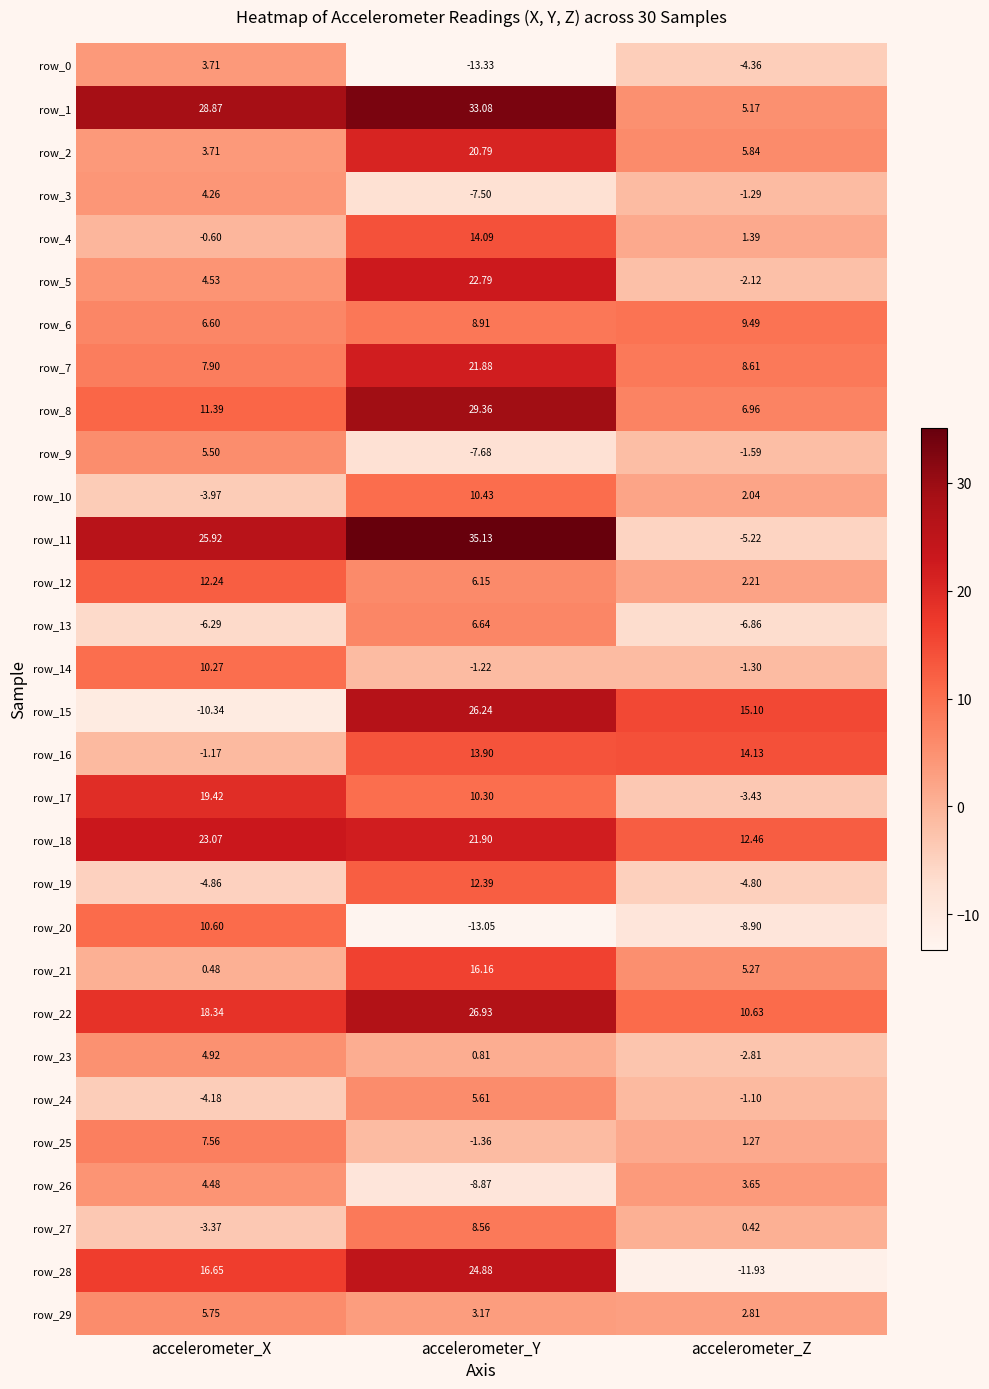

Which series has the largest total across all categories?

row_1